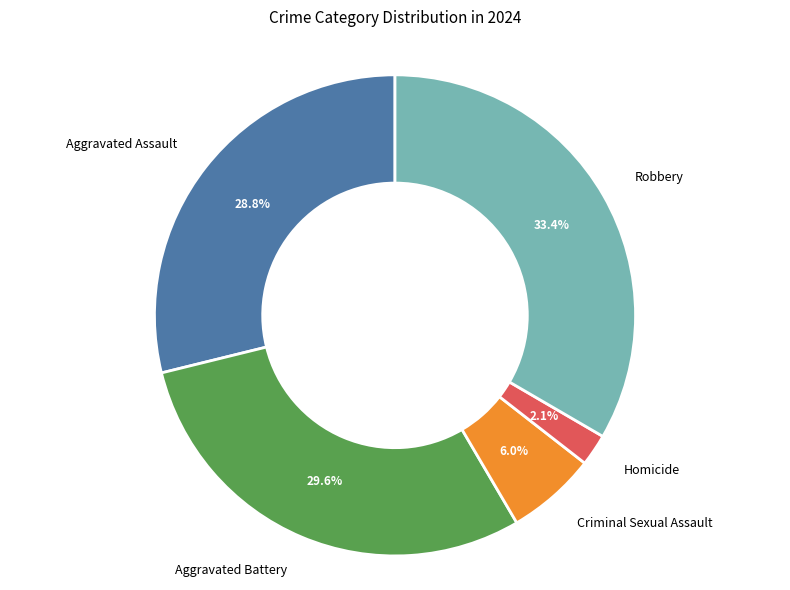

To the nearest percent, what is the average slice percentage?

20%